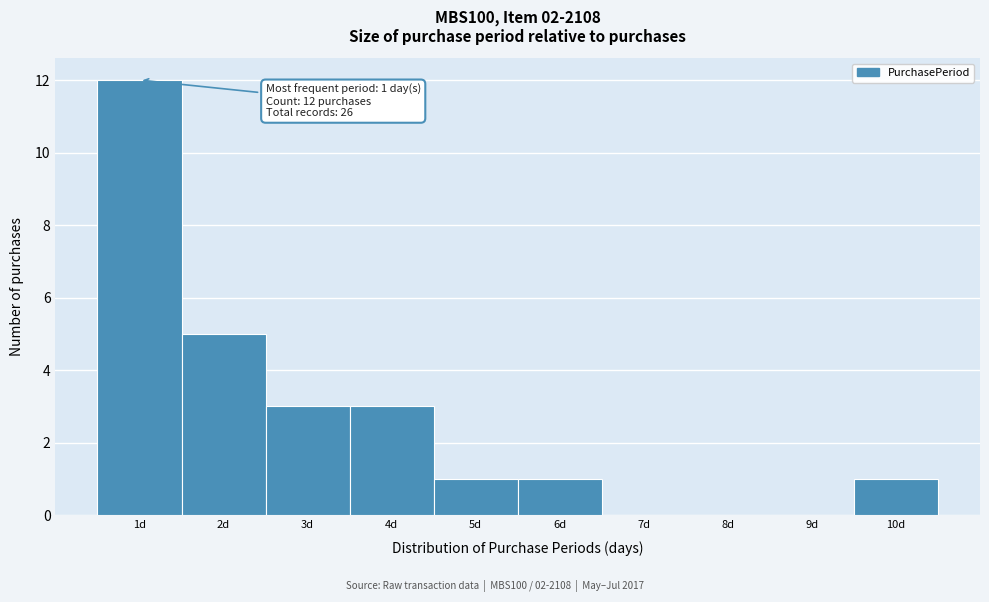

Which range on the x-axis has the tallest bar?

0.5 to 1.5